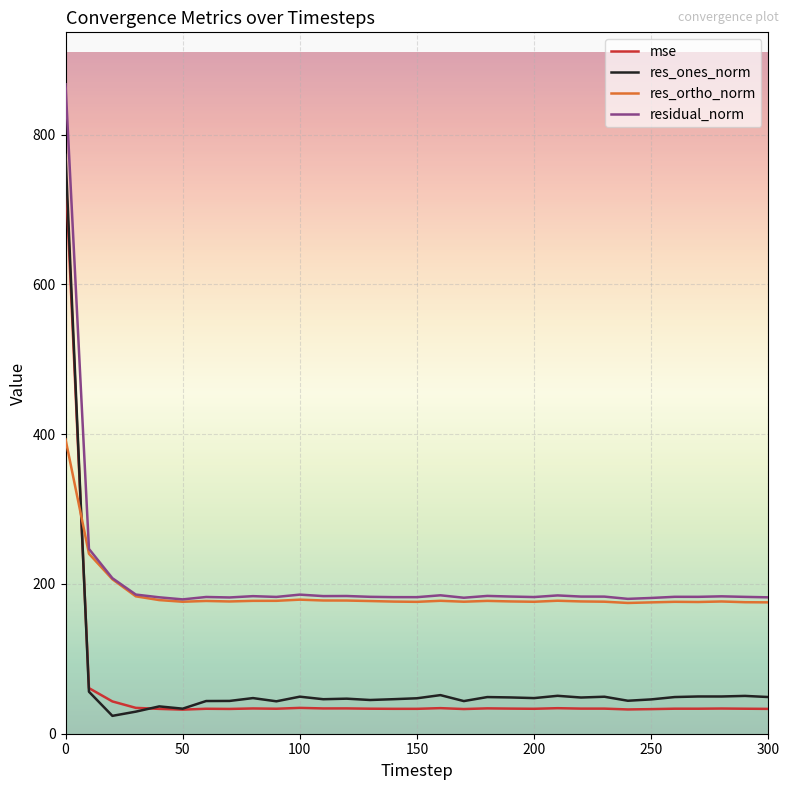

How many intersections are there between res_ortho_norm and mse?

1